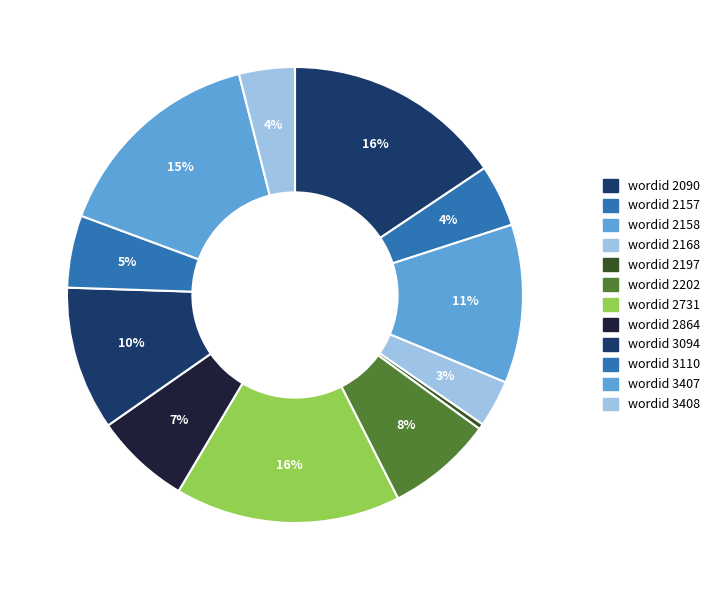

Count the number of slices in the pie.

12